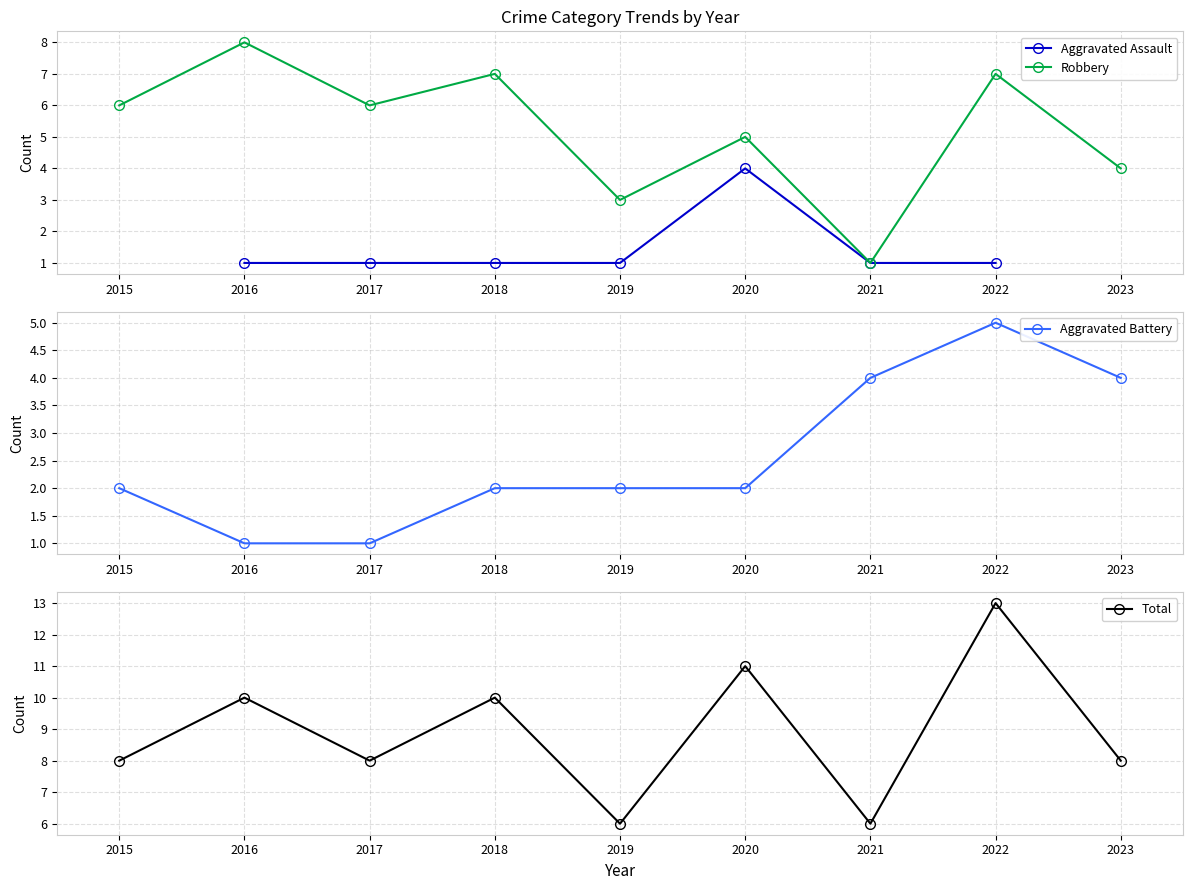

The value of Robbery at 2018 is 13. True or false?

False